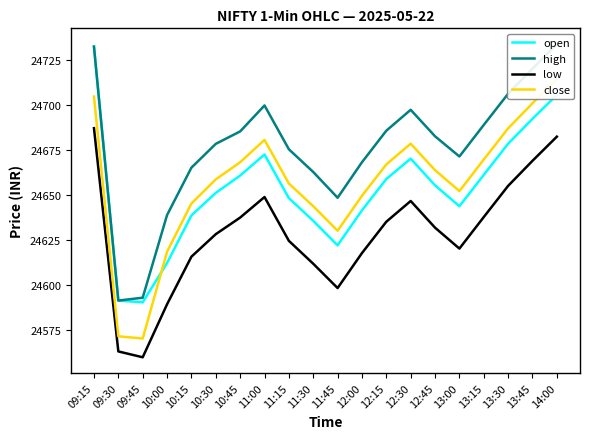

Is it true that high equals 39010.5 at 12:30?

False